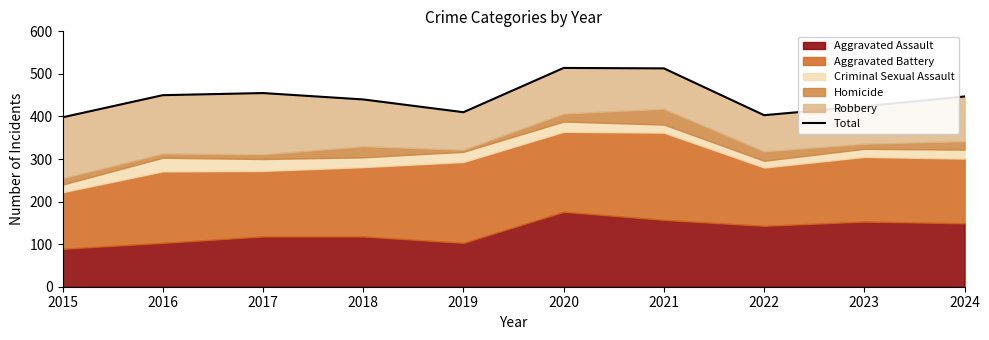

Which has a higher value, 2019 or 2016?

2016